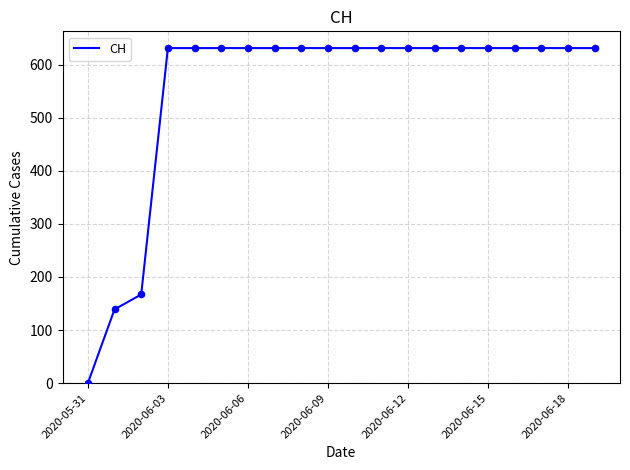

What is the greatest value displayed?

631